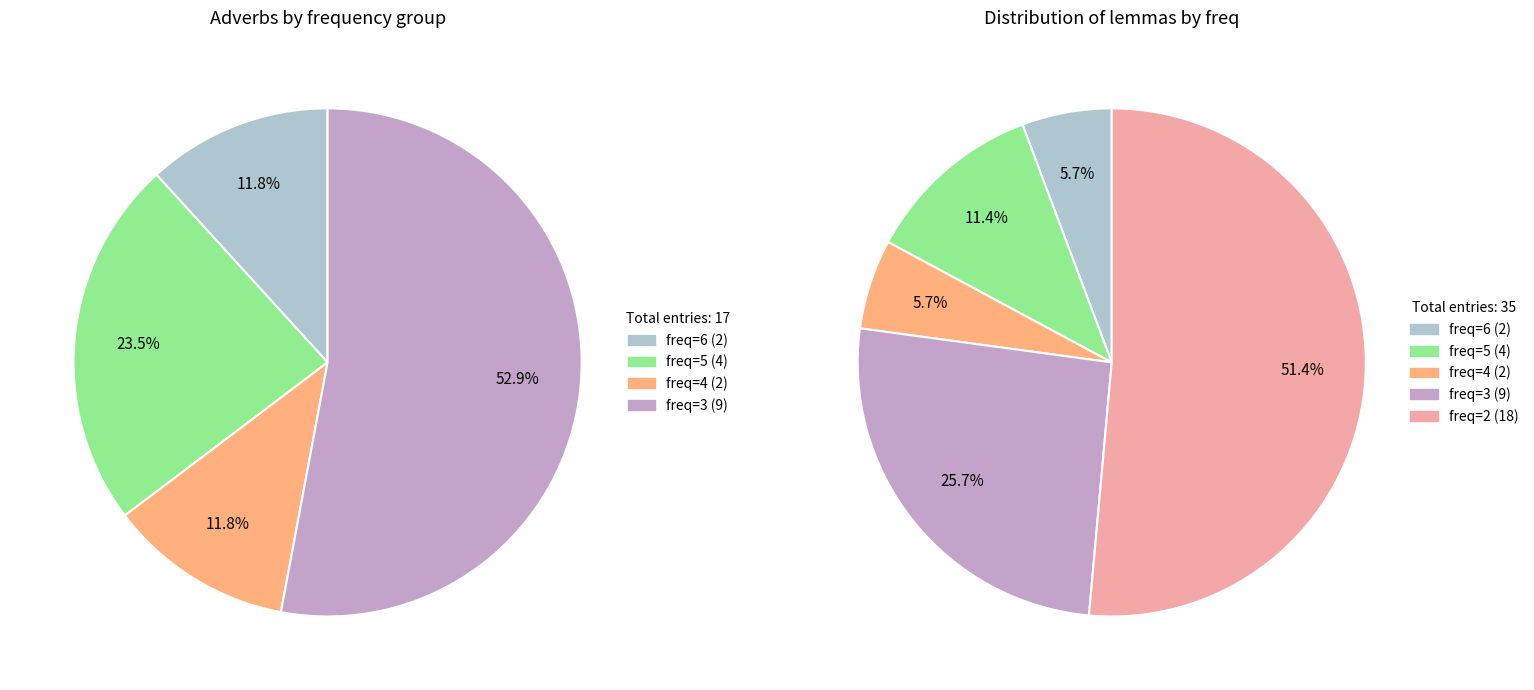

To the nearest percent, what is the average slice percentage?

20%